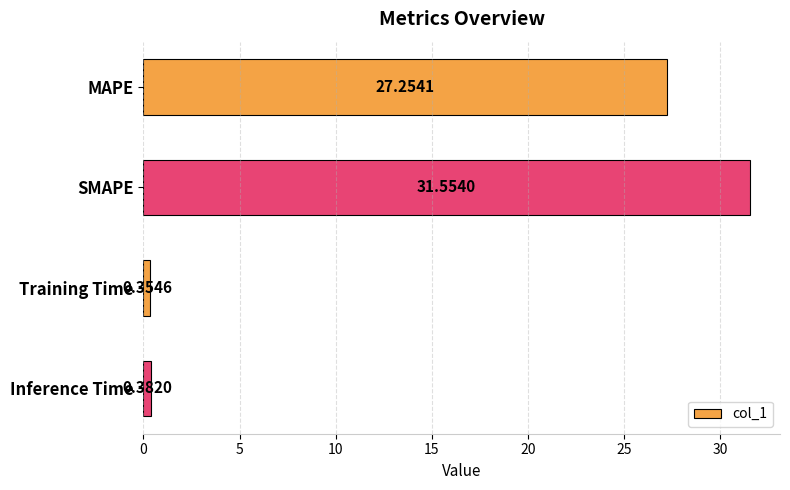

What is the maximum value shown in the chart?

31.6